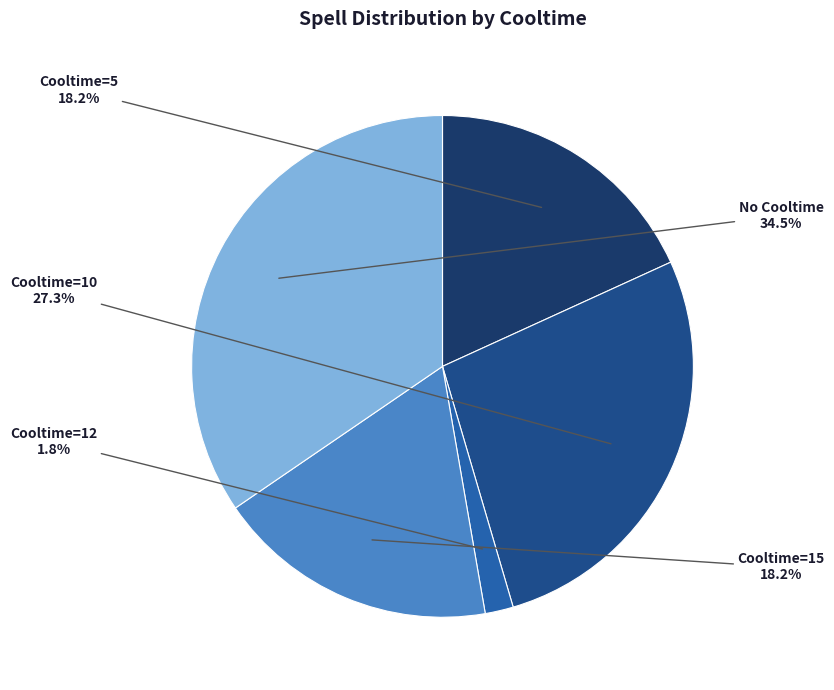

To the nearest percent, what is the average slice percentage?

20%